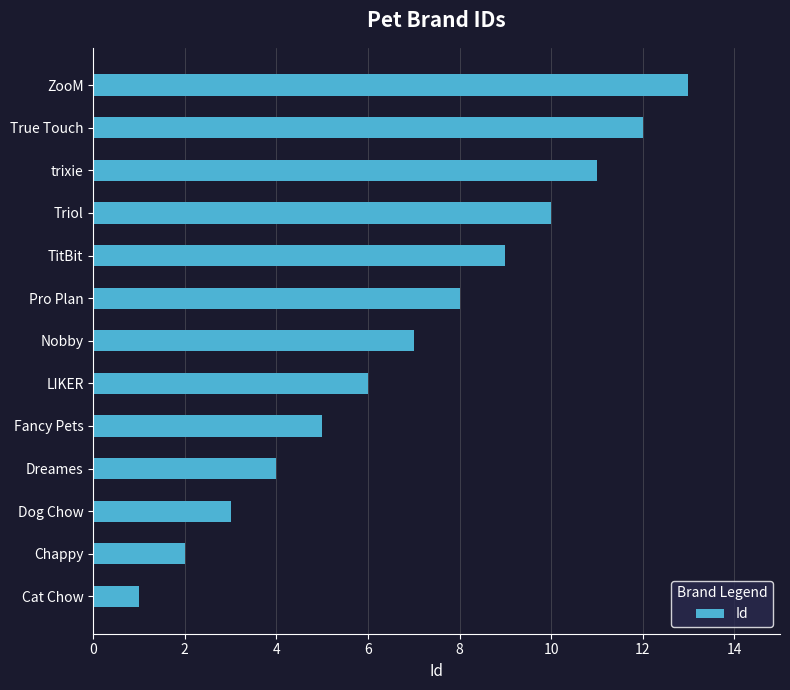

List the labels in order of value, largest first.

ZooM, True Touch, trixie, Triol, TitBit, Pro Plan, Nobby, LIKER, Fancy Pets, Dreames, Dog Chow, Chappy, Cat Chow